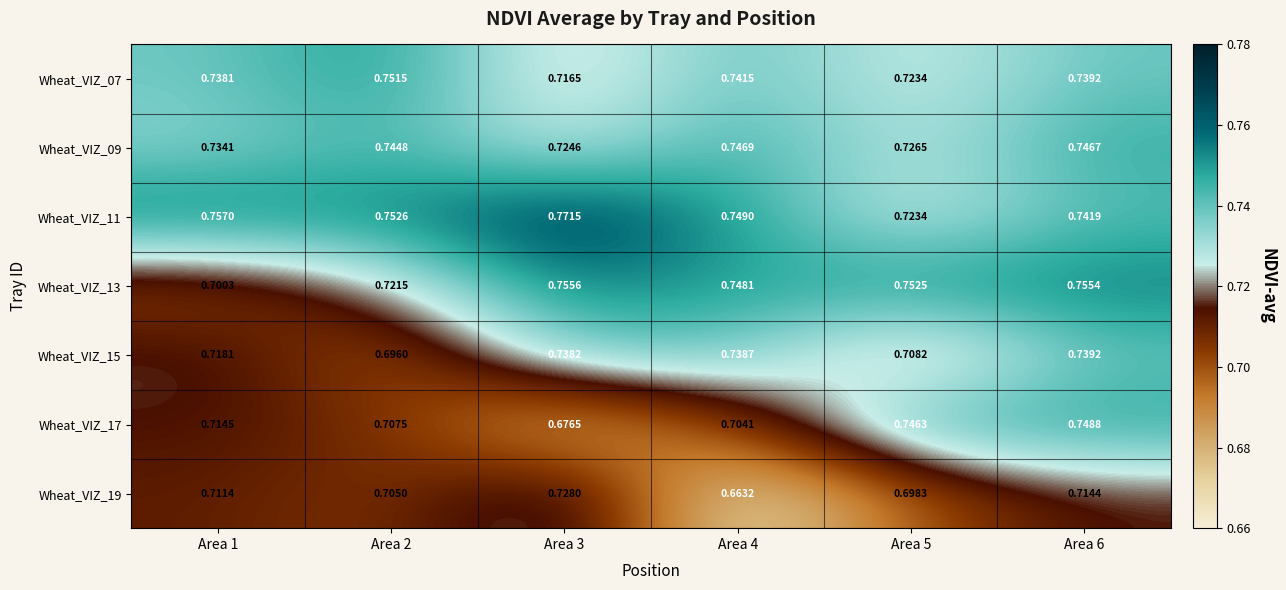

At how many categories does at least one series exceed 0?

6